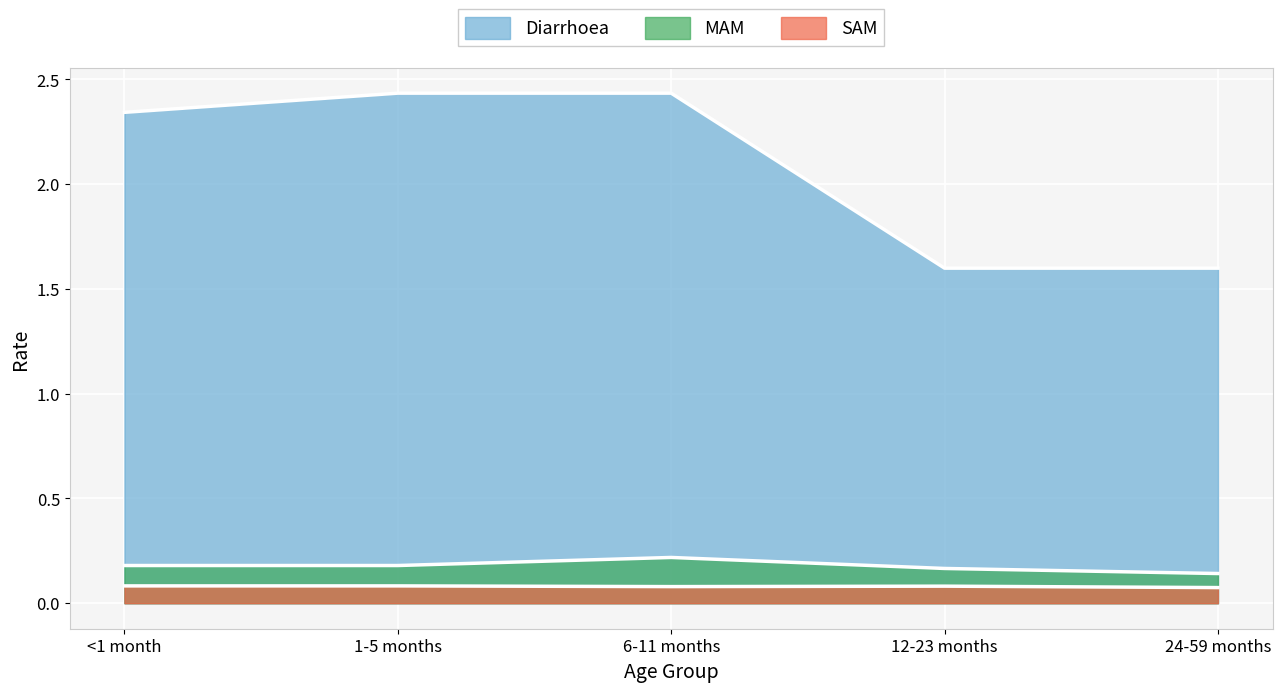

True or false: MAM has more than 2 interior local peaks.

False